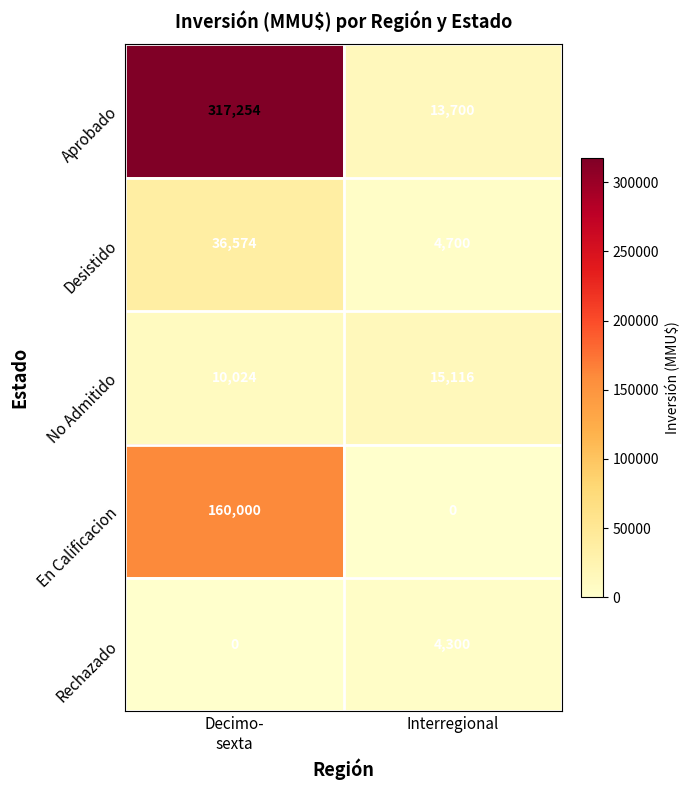

Is it true that Rechazado equals 4300 at Interregional?

True